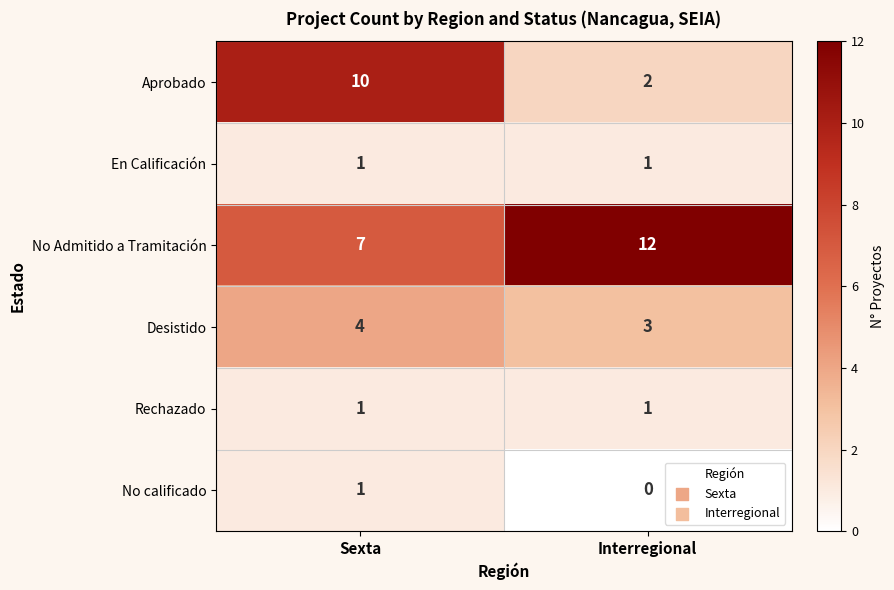

What is the spread (max minus min) of values at Interregional?

12